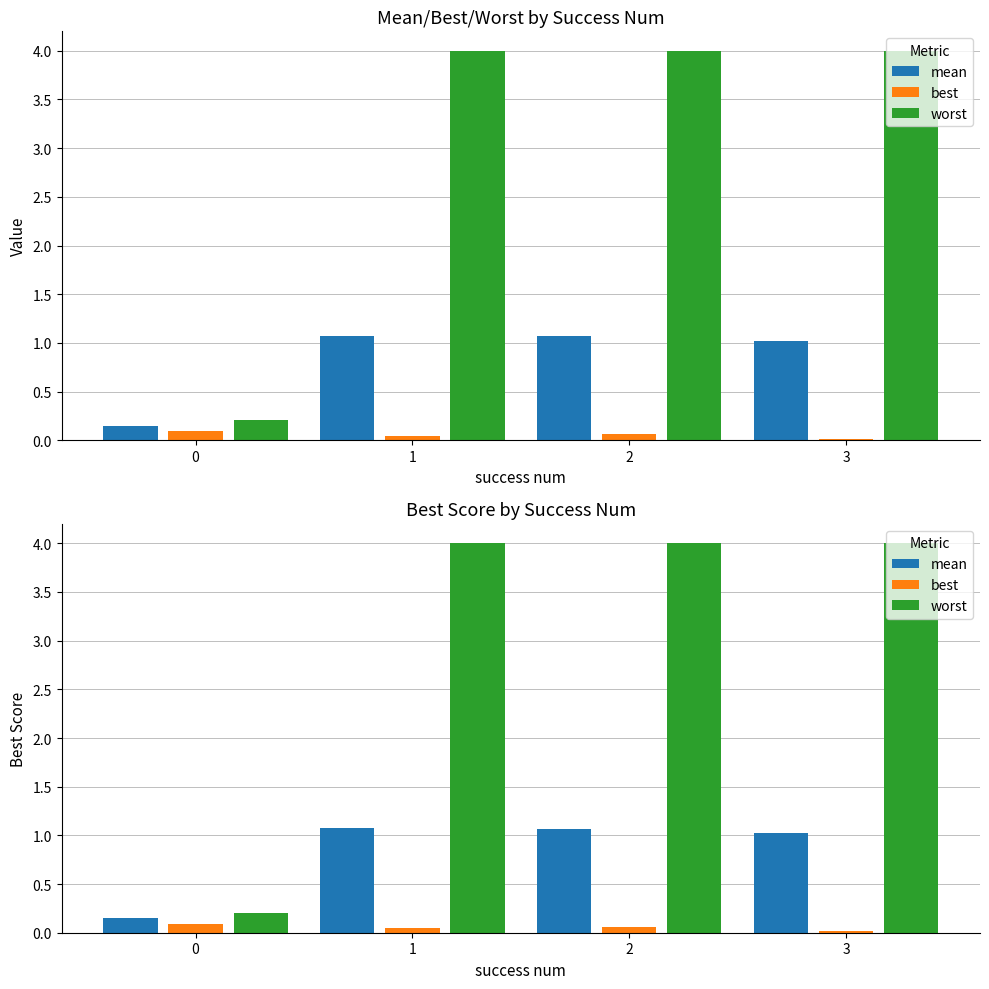

Reading left to right, what are all the values shown in this chart?

mean: 0=0.1	1=1.1	2=1.1	3=1.0
best: 0=0.1	1=0.0	2=0.1	3=0.0
worst: 0=0.2	1=4.0	2=4.0	3=4.0